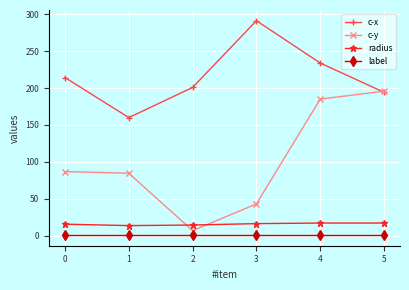

Which series has the largest range (max minus min)?

c-y